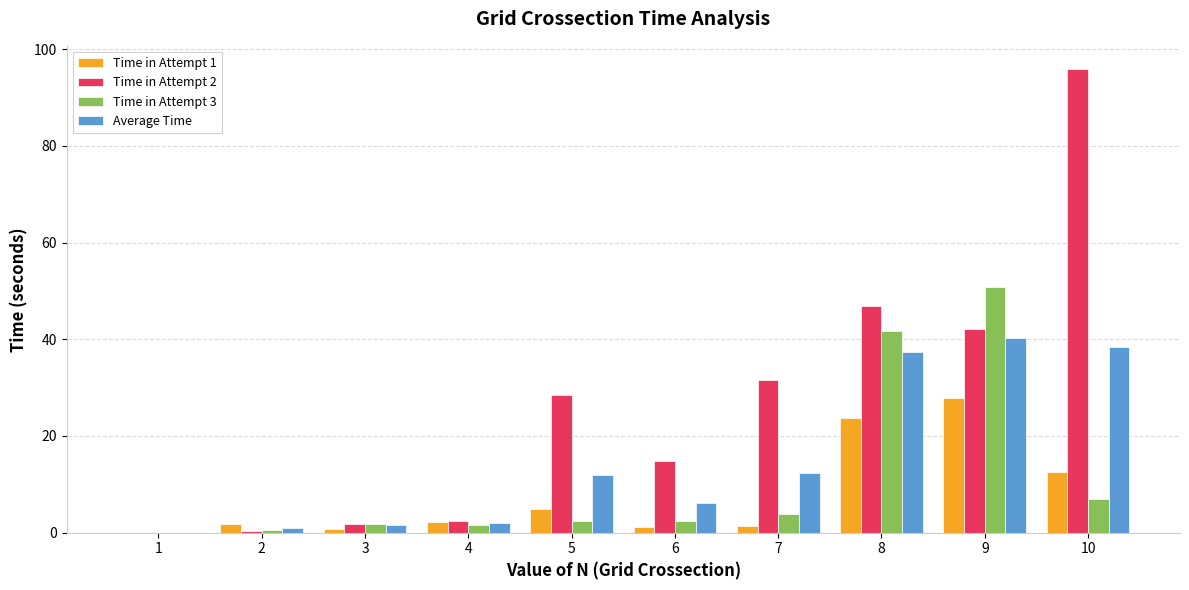

What is the sum of all Time in Attempt 2 values?

264.7